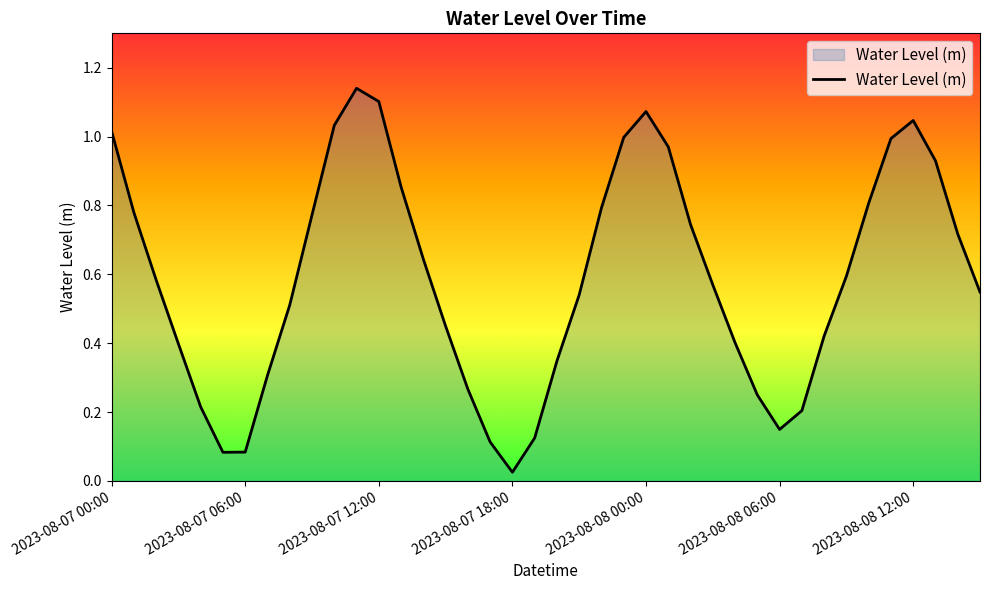

How many lines are shown in the chart?

1